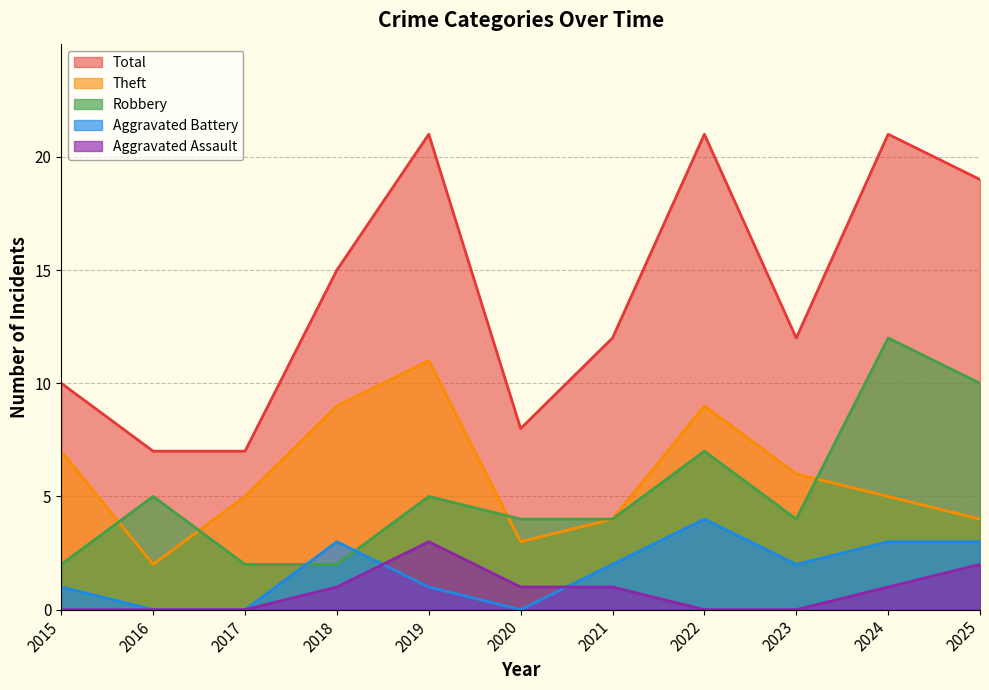

At which category is the sum across all series the highest?

2024